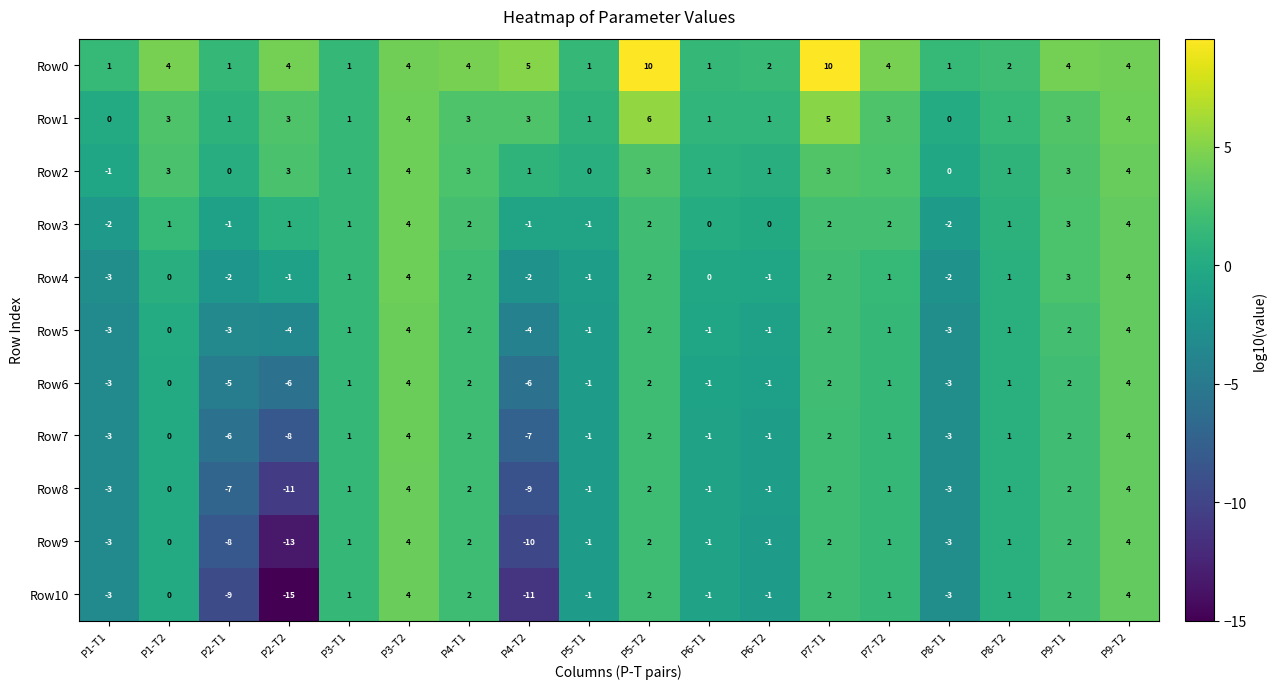

At which category does the chart reach its minimum across all series?

P2-T2